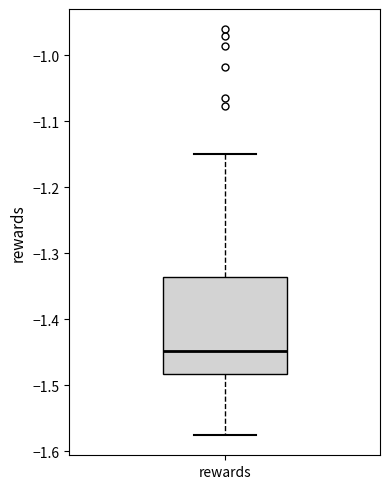

Transcribe this box plot: give where the median line is, the range the box spans, and where the two whiskers end, as read against the y-axis. The values are not printed on the chart, so give them approximately, as read against the axis.

median -1.45, box -1.48 to -1.34, whiskers -1.58 to -1.15